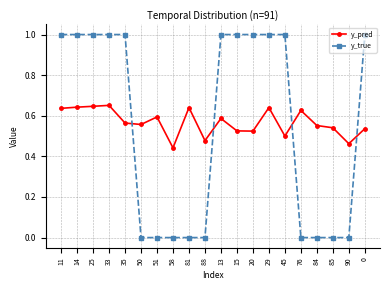

Between which two adjacent categories do y_true and y_pred first intersect?

35 and 50